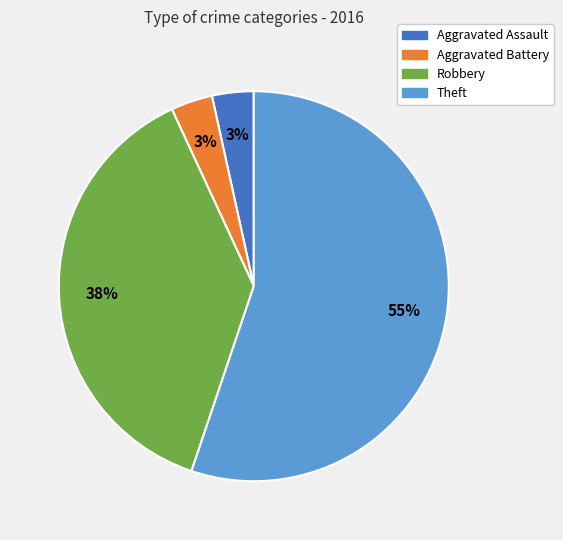

Is there any slice that represents more than half of the pie?

Yes